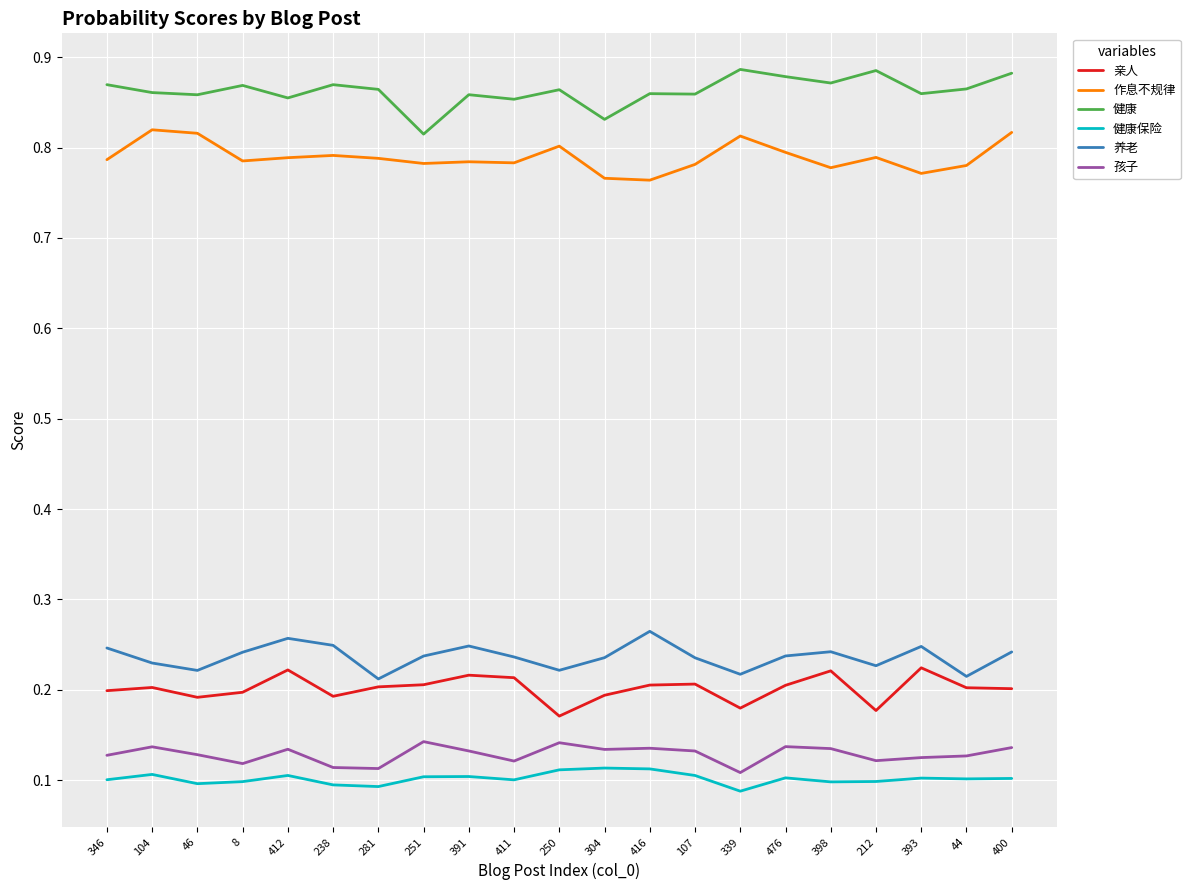

True or false: 作息不规律 has a value of 0.2 at 212.

False